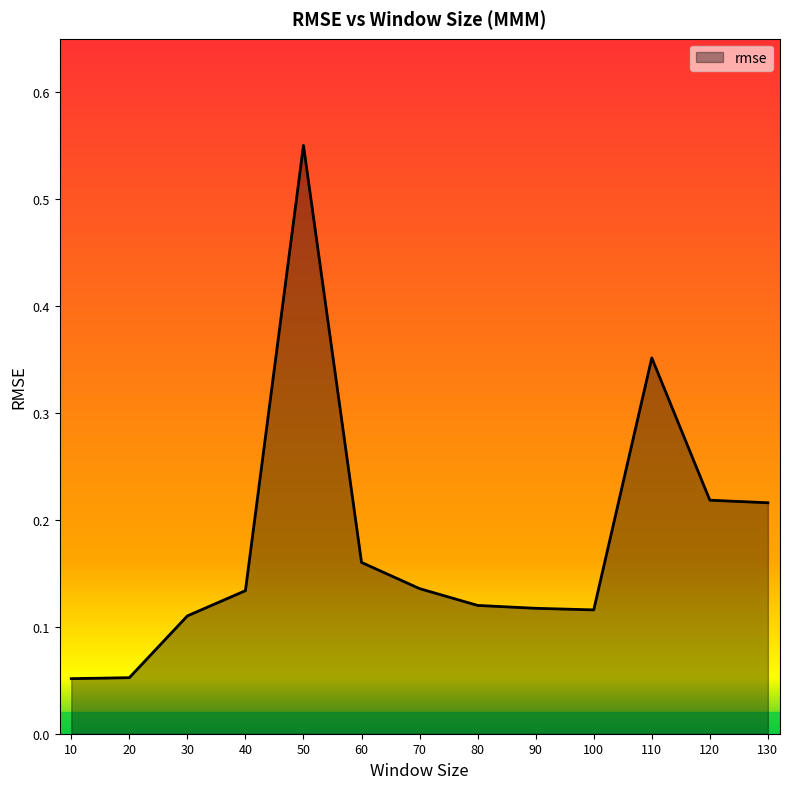

How many values are between 0 and 1?

13